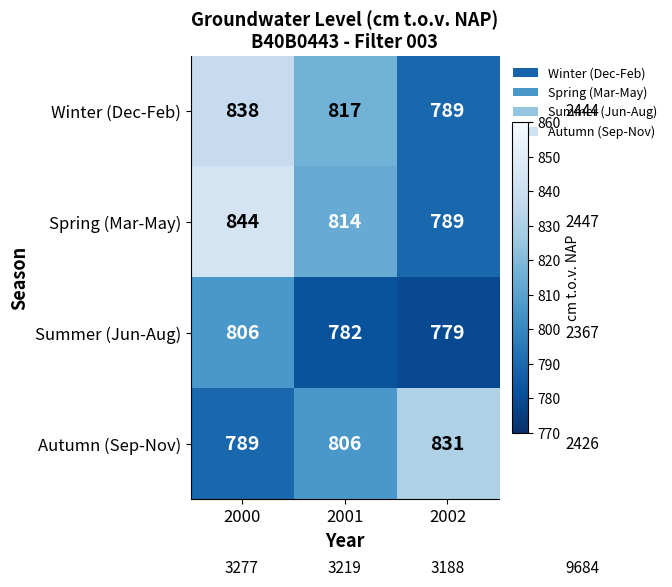

Rank the series by their maximum value, from highest to lowest.

Spring (Mar-May), Winter (Dec-Feb), Autumn (Sep-Nov), Summer (Jun-Aug)